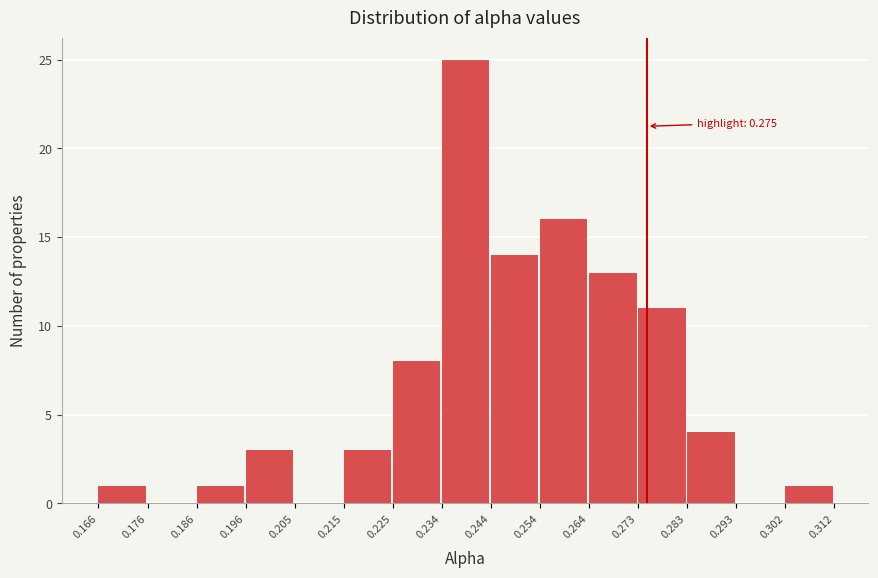

Over which range of the x-axis is the bar tallest?

0.234 to 0.244